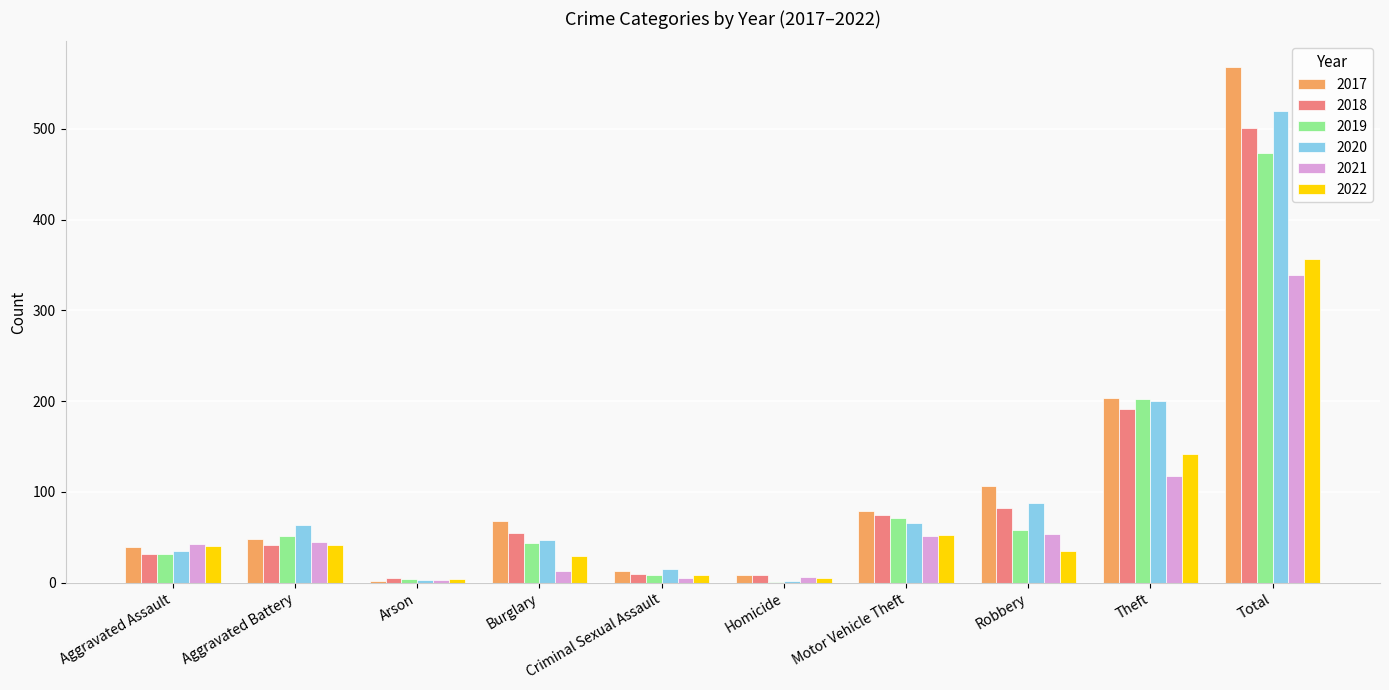

The 2020 series shows 88 at Robbery. True or false?

True